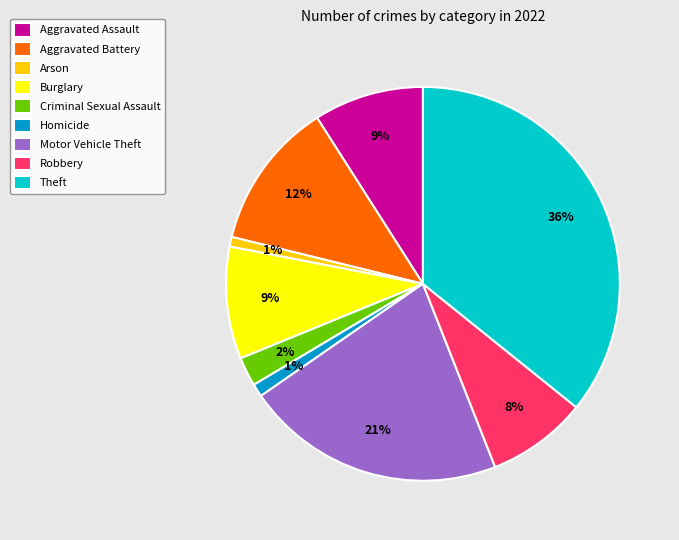

Does Motor Vehicle Theft account for over 50% of the chart?

No